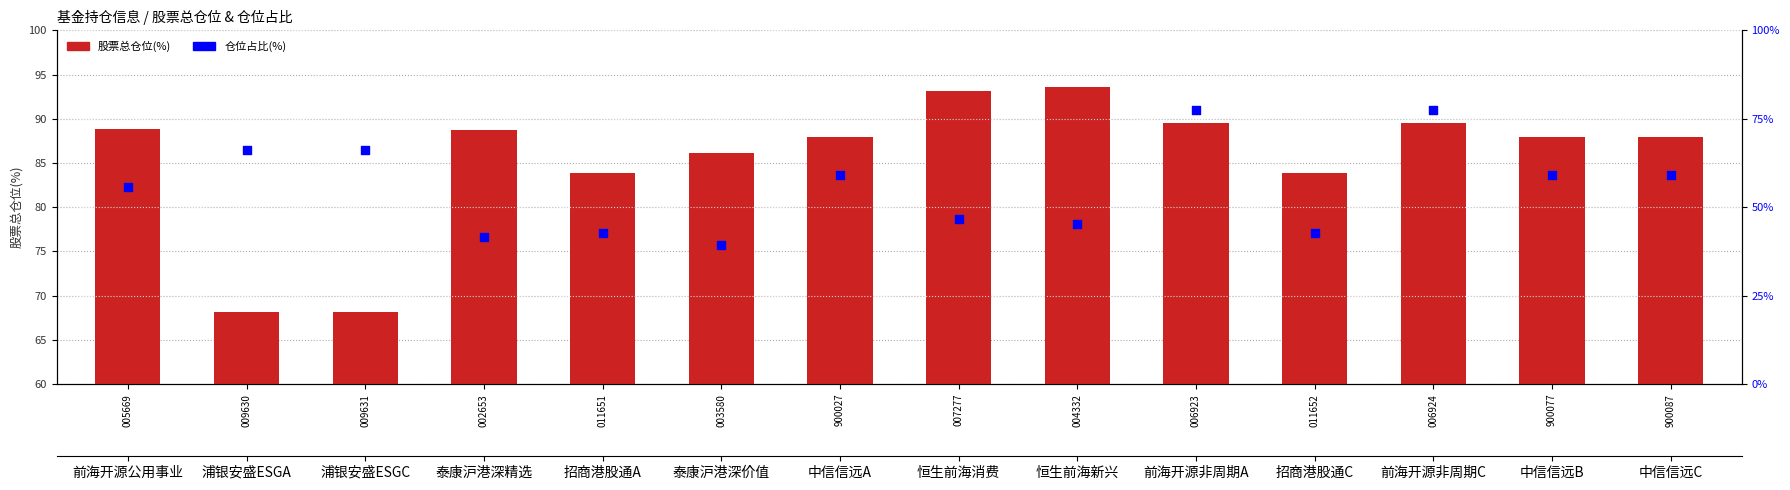

Which series has the widest spread of Y values?

股票总仓位(%)